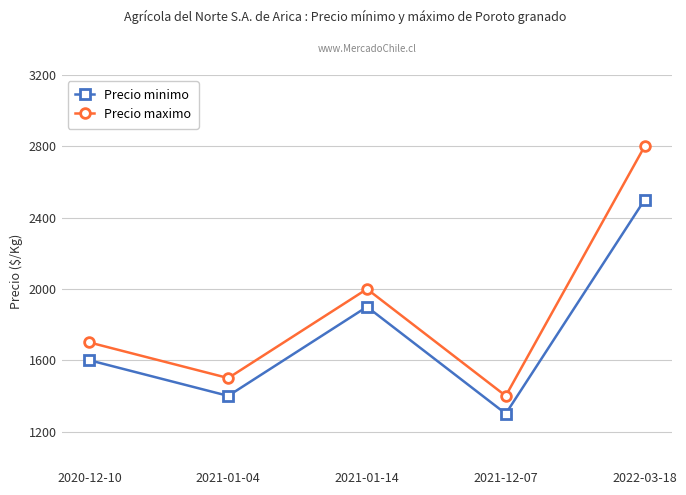

What is the highest value of the Precio minimo series?

2500